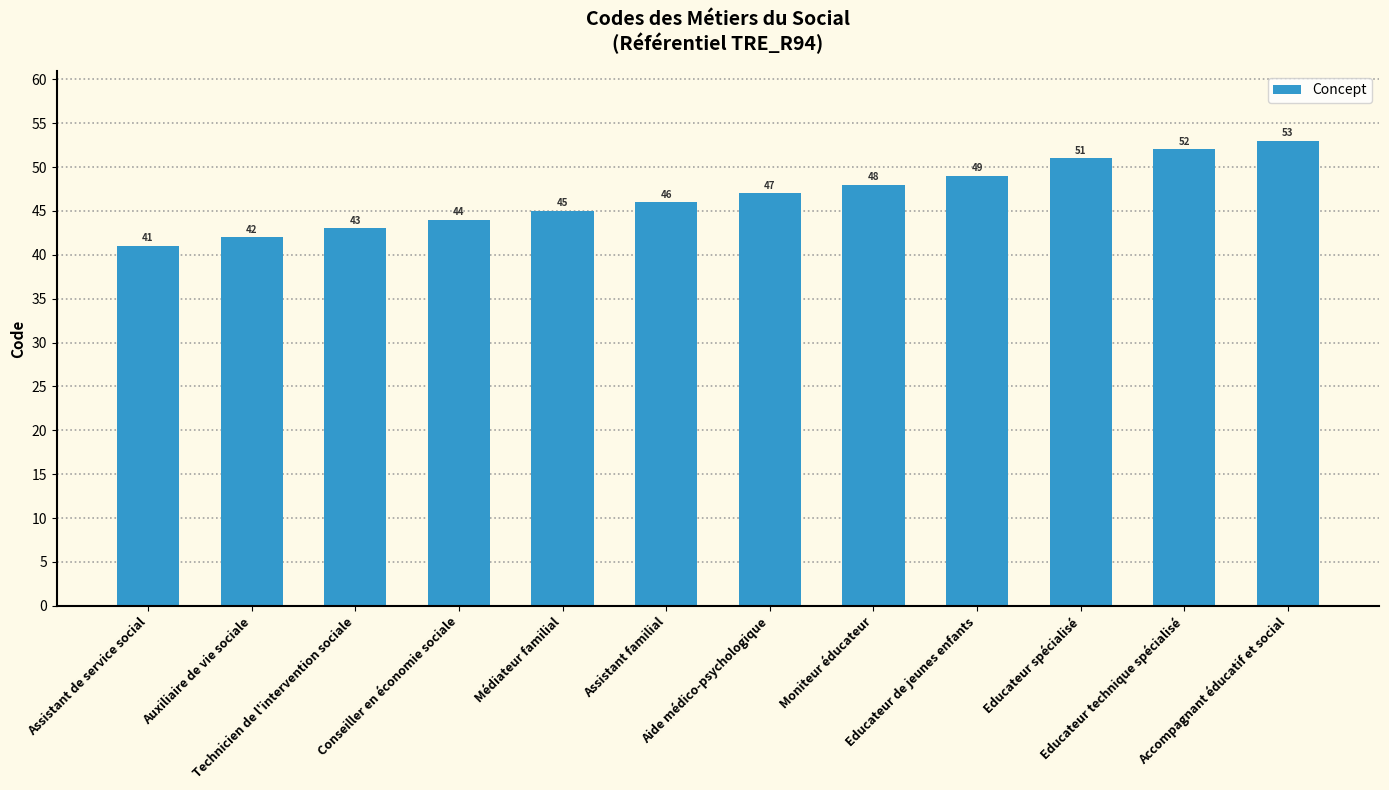

What value does the data have at Conseiller en économie sociale, to the nearest 10?

40